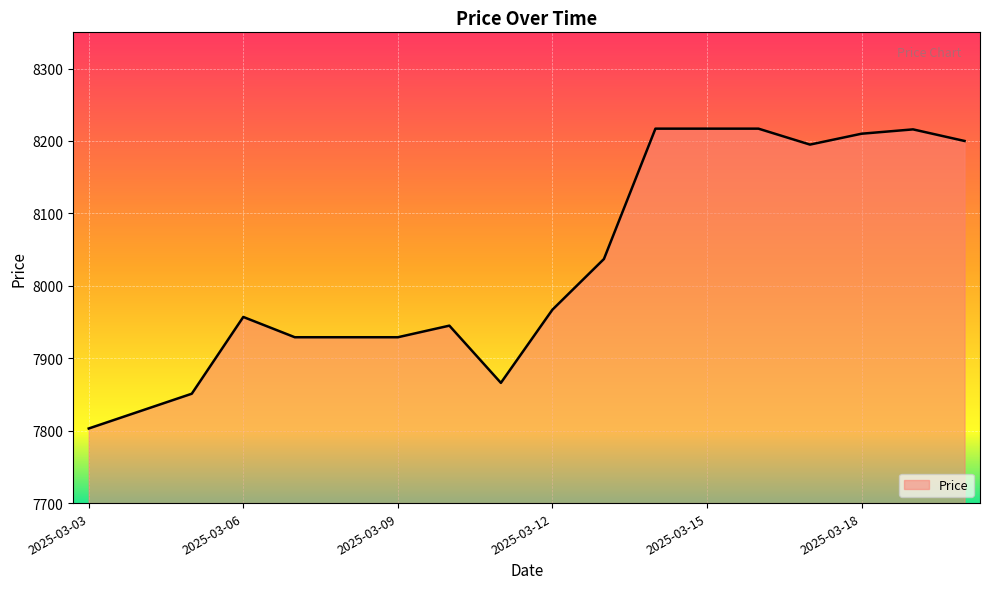

What is the value of the 8th point from the left?

7945